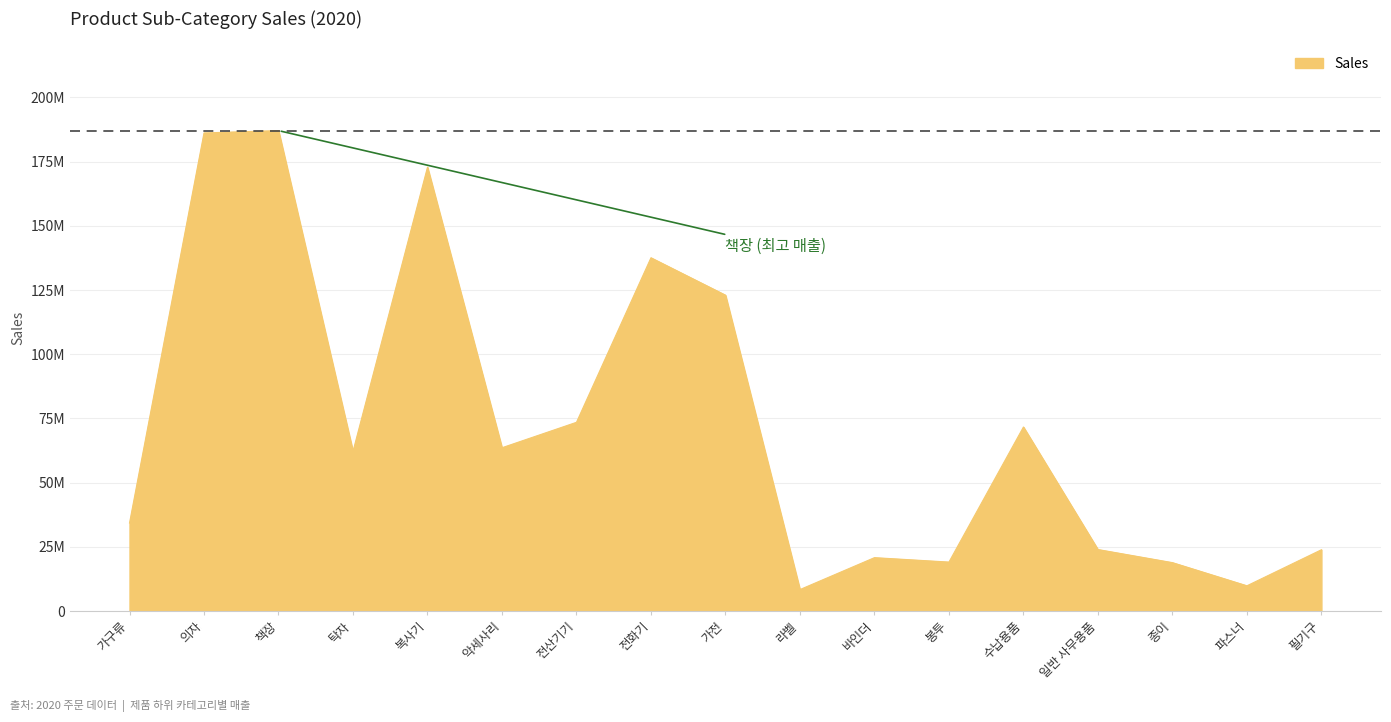

Does the chart display data point markers on the line(s)?

No